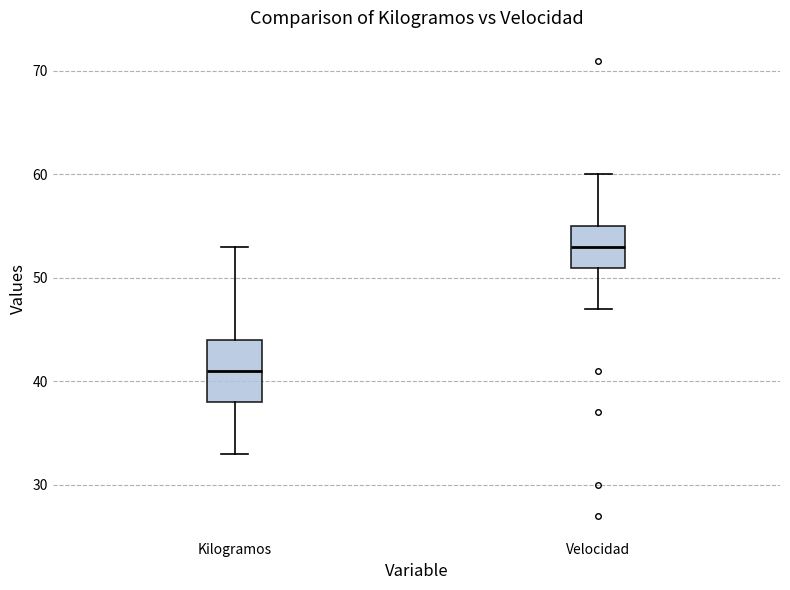

Reading left to right, read every box against the y-axis: the position of its median line, the range the box covers, and the ends of its whiskers. The values are not printed on the chart, so give them approximately, as read against the axis.

Kilogramos: median 41, box 38 to 44, whiskers 33 to 53
Velocidad: median 53, box 51 to 55, whiskers 47 to 60